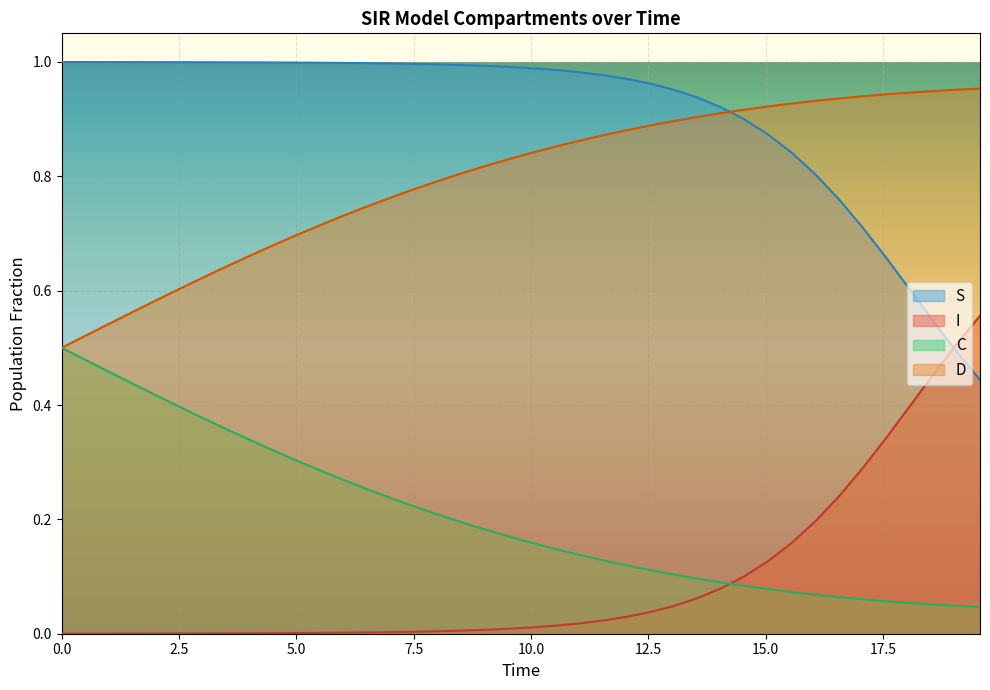

List the series in order of their peak value, lowest first.

C, I, D, S